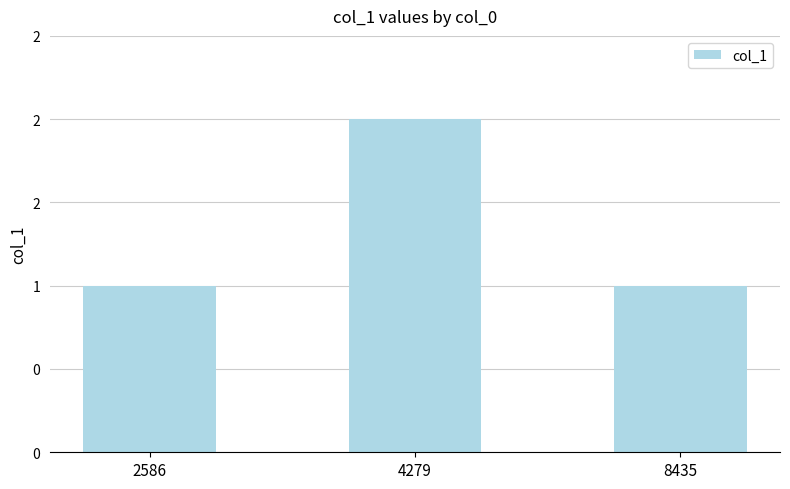

What is the change in value from 4279 to 8435?

-1